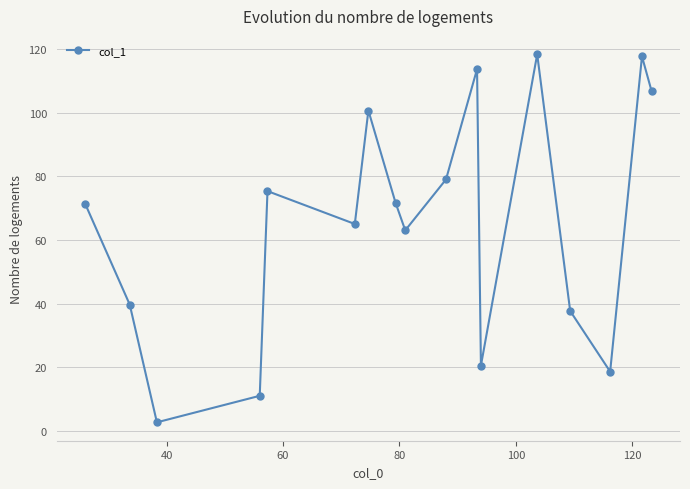

What is the difference between the maximum and minimum values?

115.7